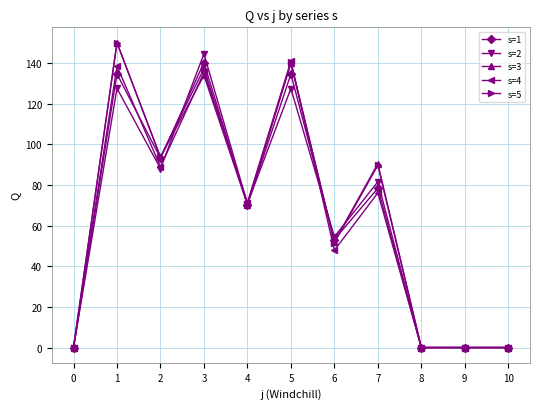

What is the difference between the s=2 values at 2 and 5?

39.4